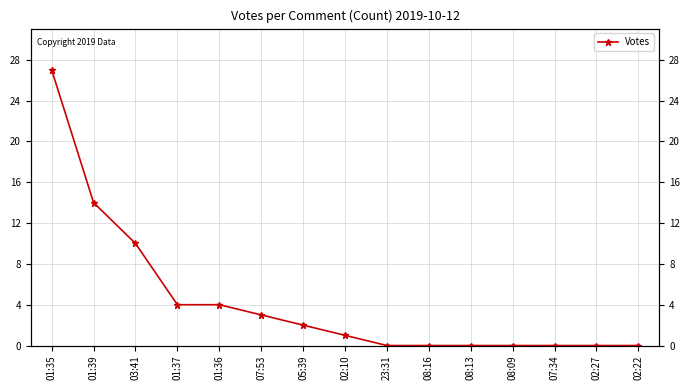

What is the change in value from 01:35 to 02:27?

-27